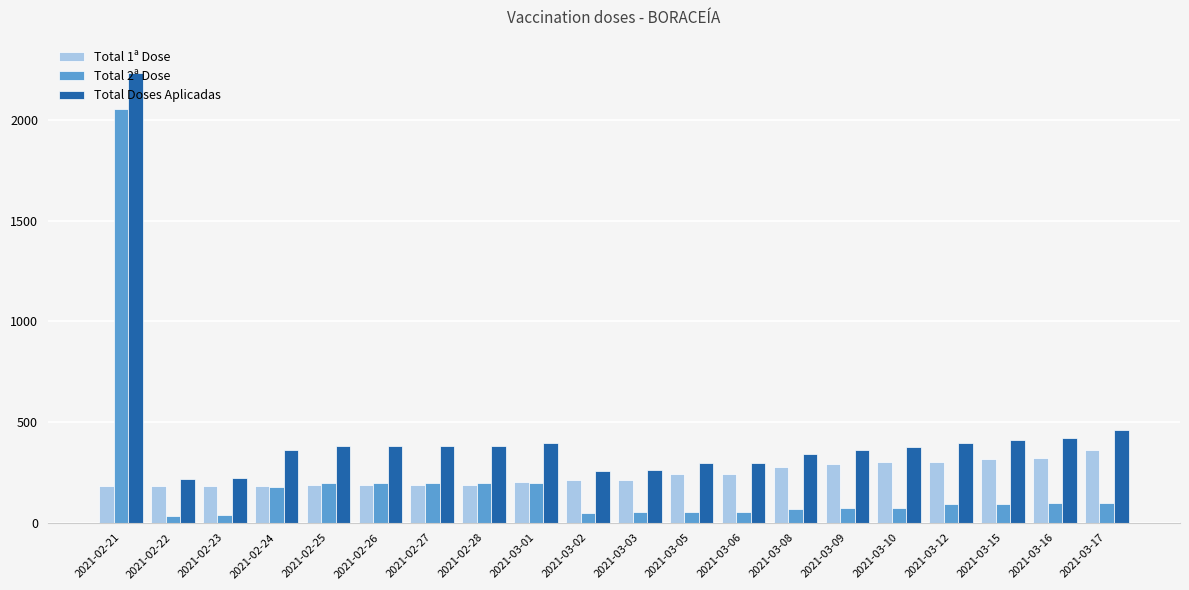

The value of Total Doses Aplicadas at 2021-03-01 is 637. True or false?

False